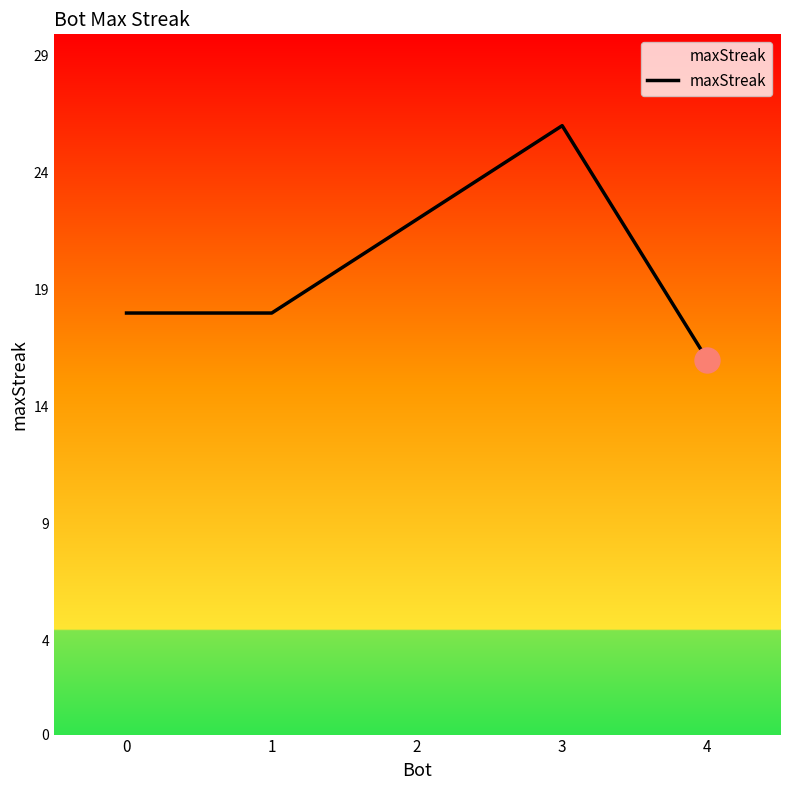

What is the difference between the maximum and minimum values?

10